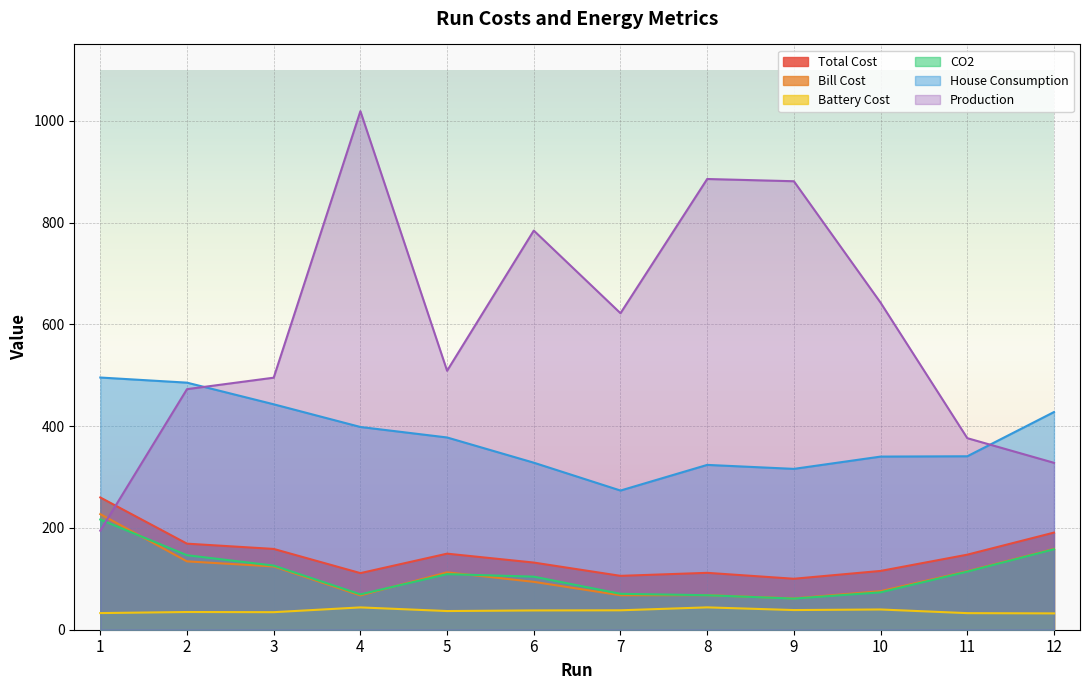

What are all the series names shown in the legend?

Total Cost, Bill Cost, Battery Cost, CO2, House Consumption, Production